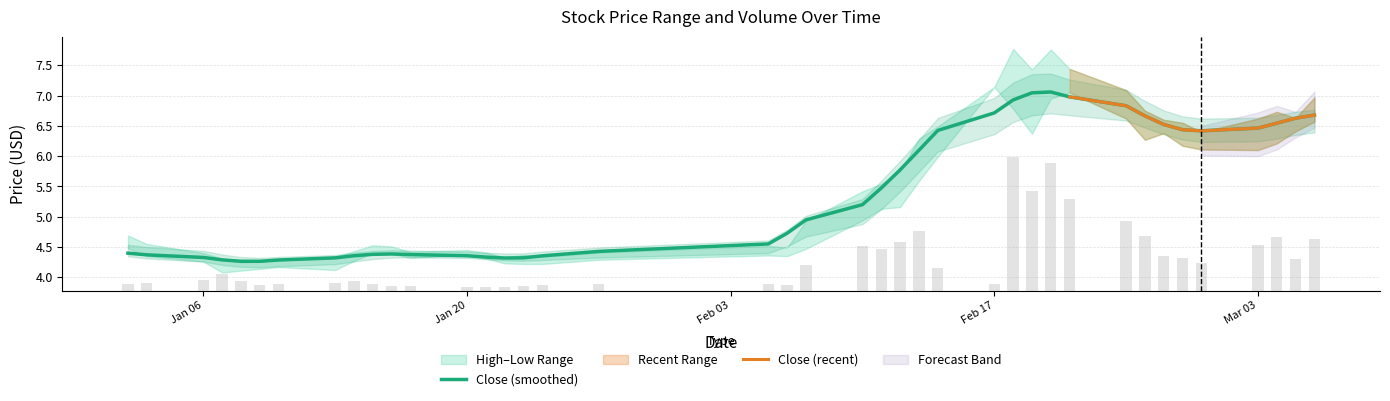

What is the minimum value for Close (smoothed)?

4.3